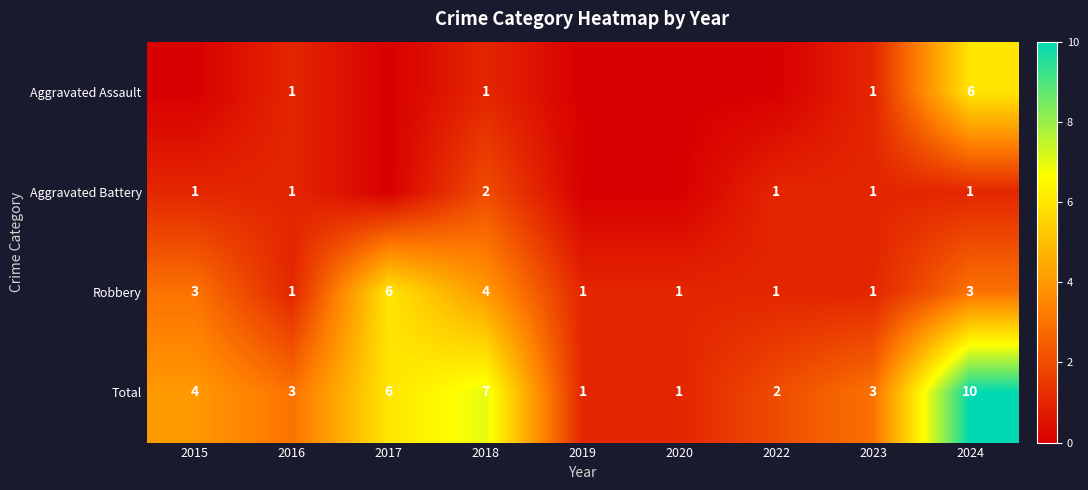

At which category is the sum across all series the highest?

2024